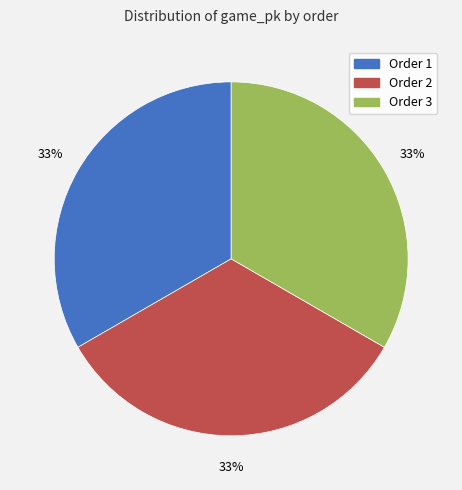

Is there any slice that represents more than half of the pie?

No